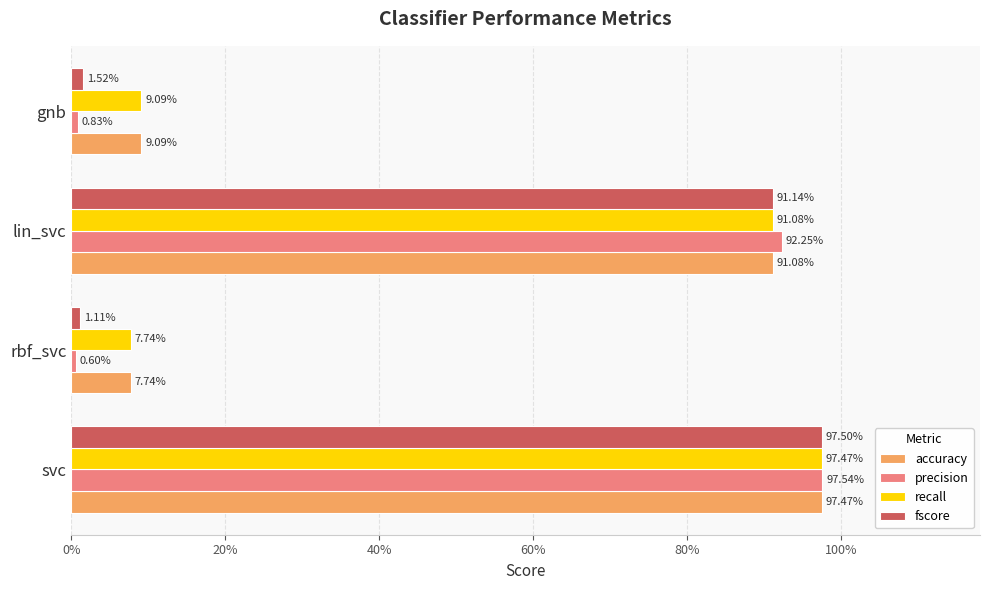

What are all the series names shown in the legend?

accuracy, precision, recall, fscore